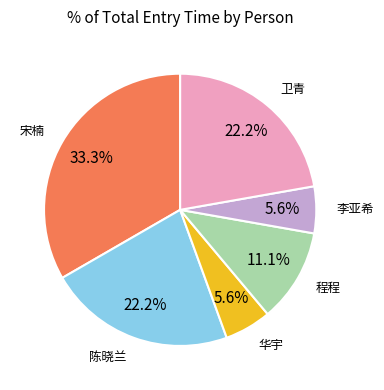

Is there any slice that represents more than half of the pie?

No